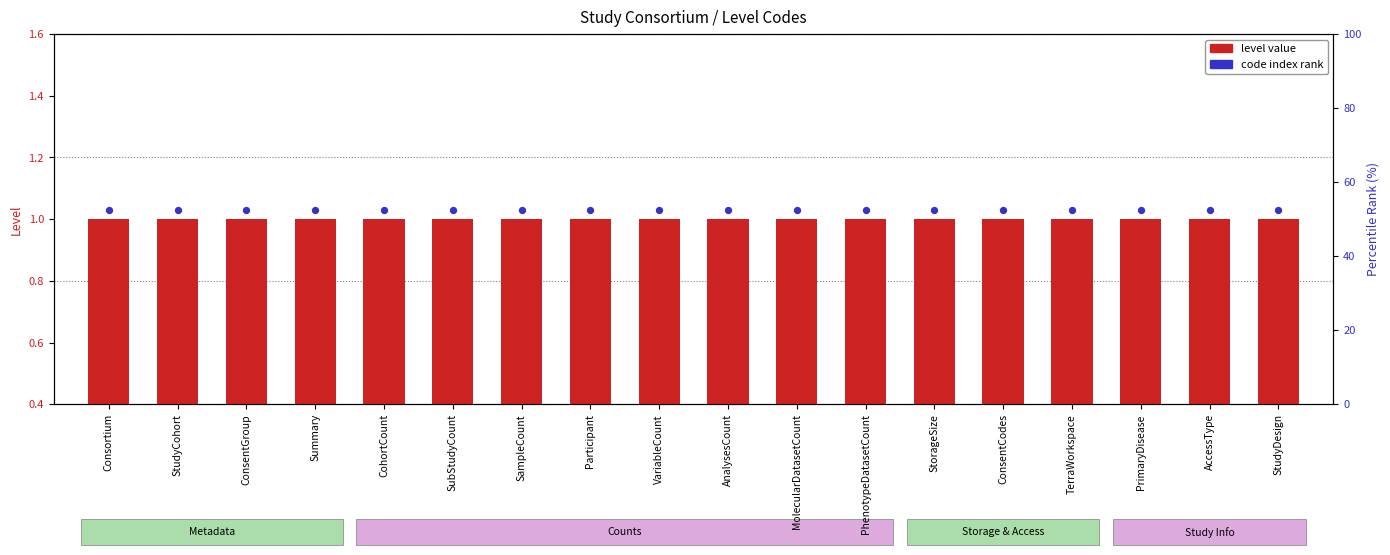

At how many categories does at least one series exceed 1?

18